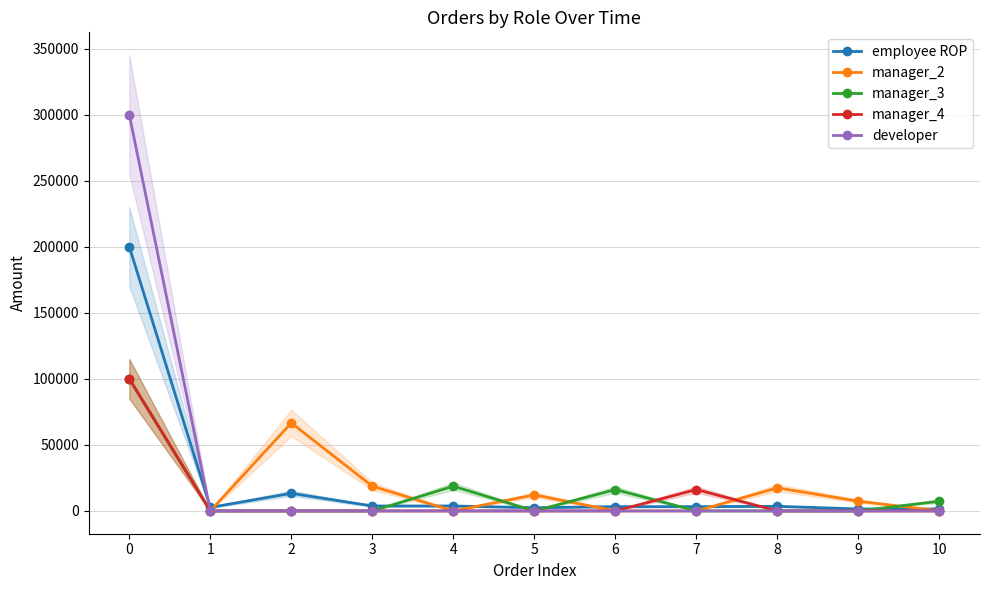

At which label is employee ROP closest to 100736?

2